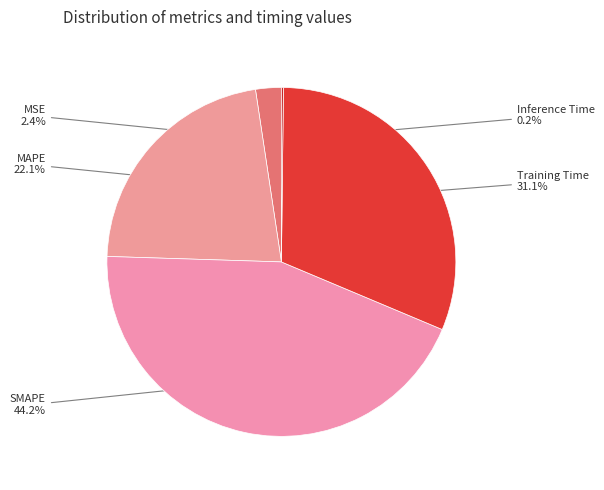

To the nearest percent, what is the difference between the largest and smallest slice percentages?

44%